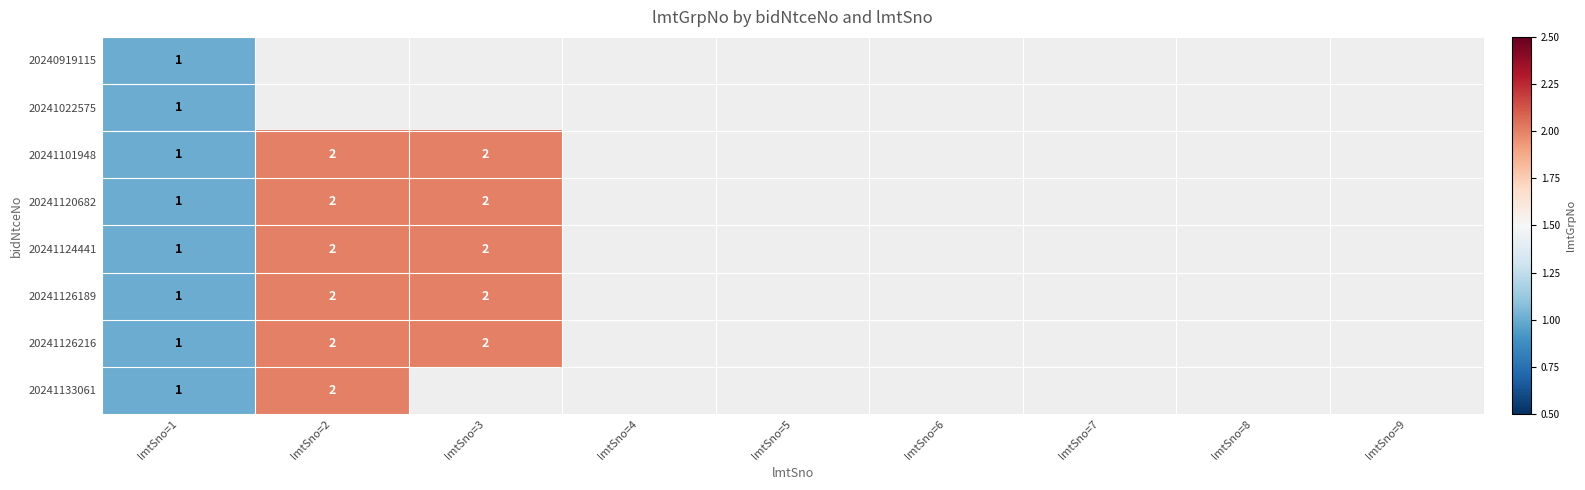

Is it true that 20241126189 equals 1 at lmtSno=1?

True